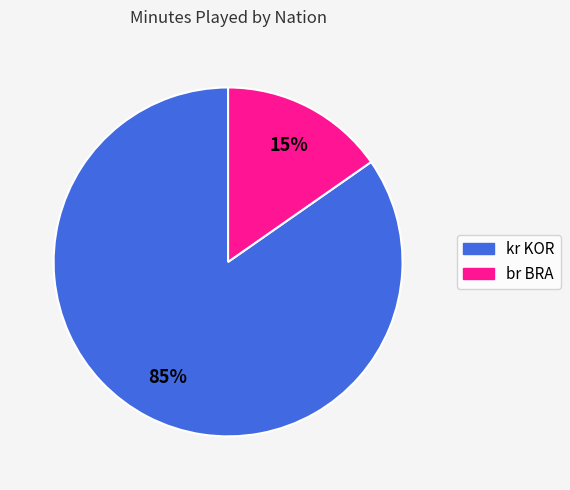

Between kr KOR and br BRA, which is larger?

kr KOR